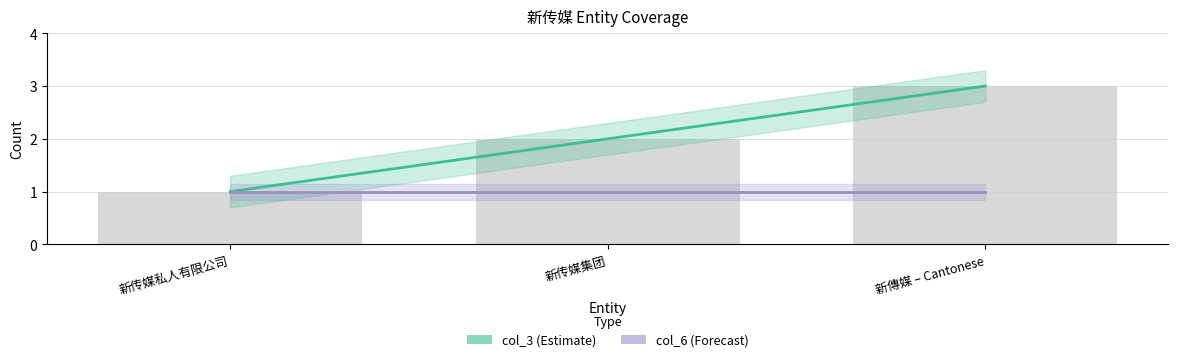

The value of col_3 (Estimate) at 新传媒集团 is 2. True or false?

True